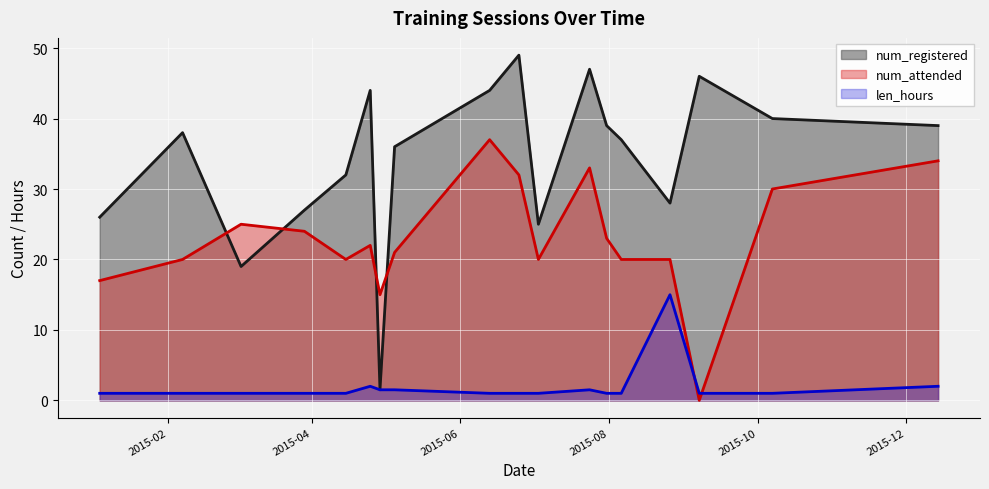

What is the difference between the second highest and minimum values in the num_attended series?

34.0